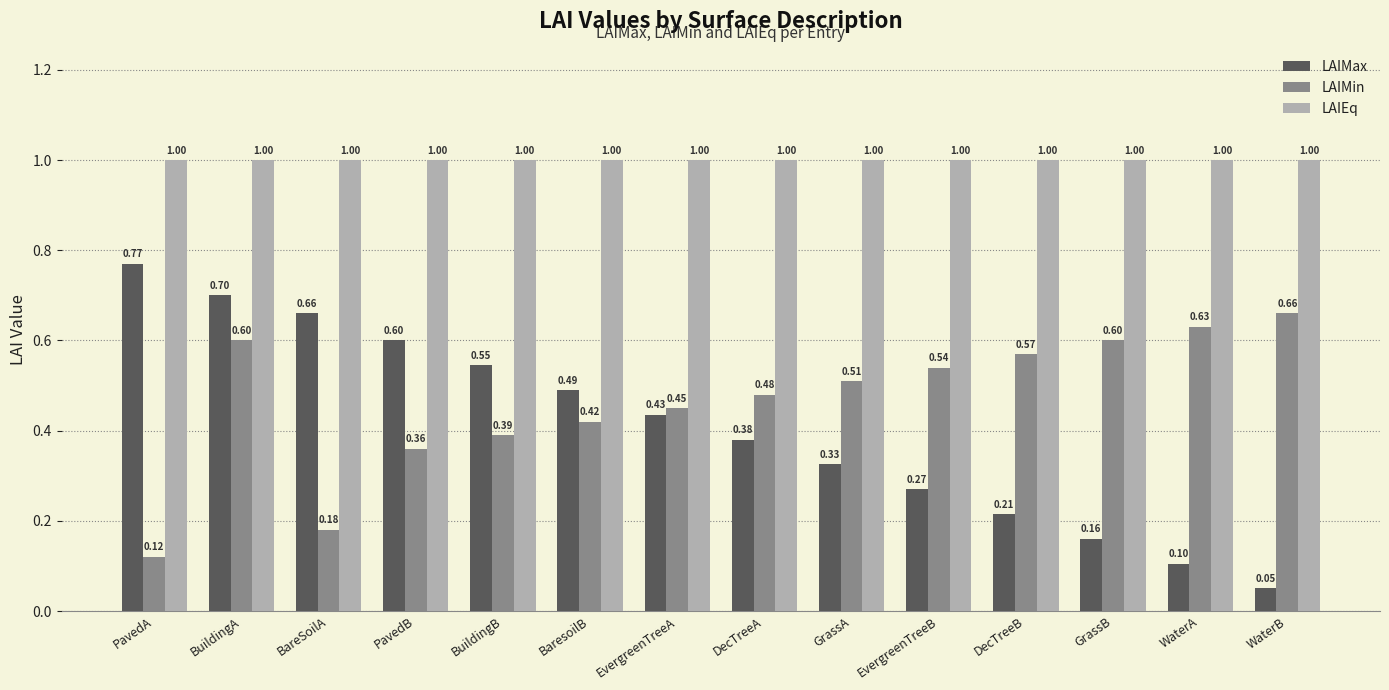

What are all the series names shown in the legend?

LAIMax, LAIMin, LAIEq